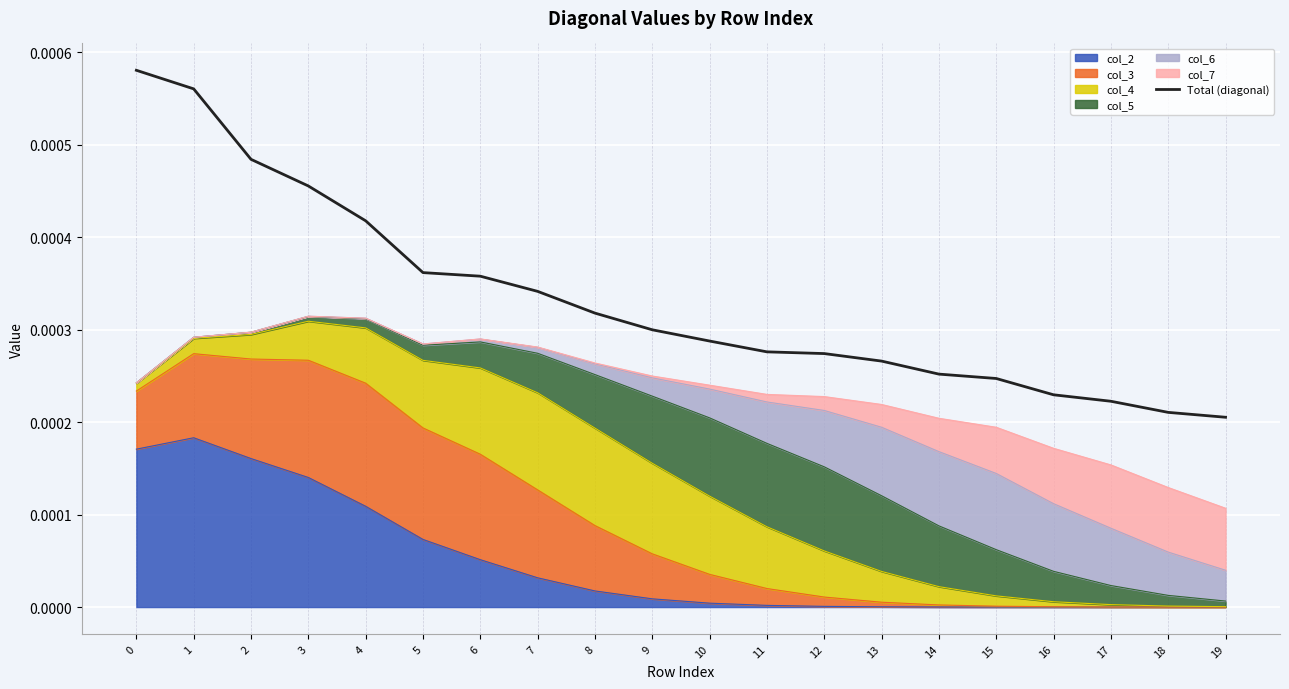

Is it true that the value at 9 is 0.0?

True